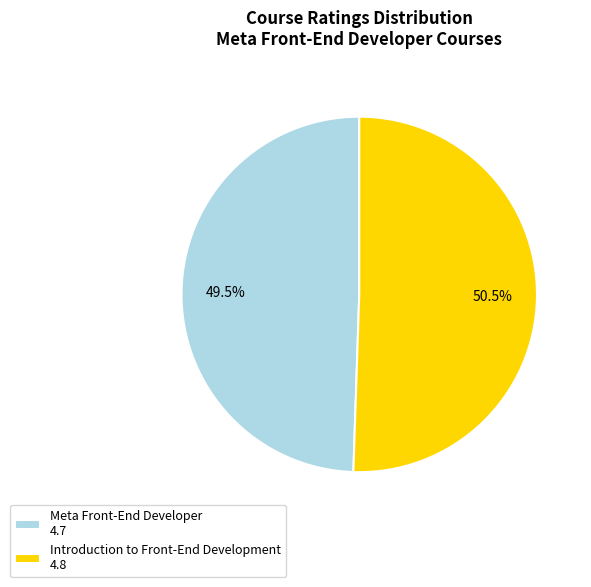

What percentage is NOT represented by Meta Front-End Developer 4.7?

50.5%